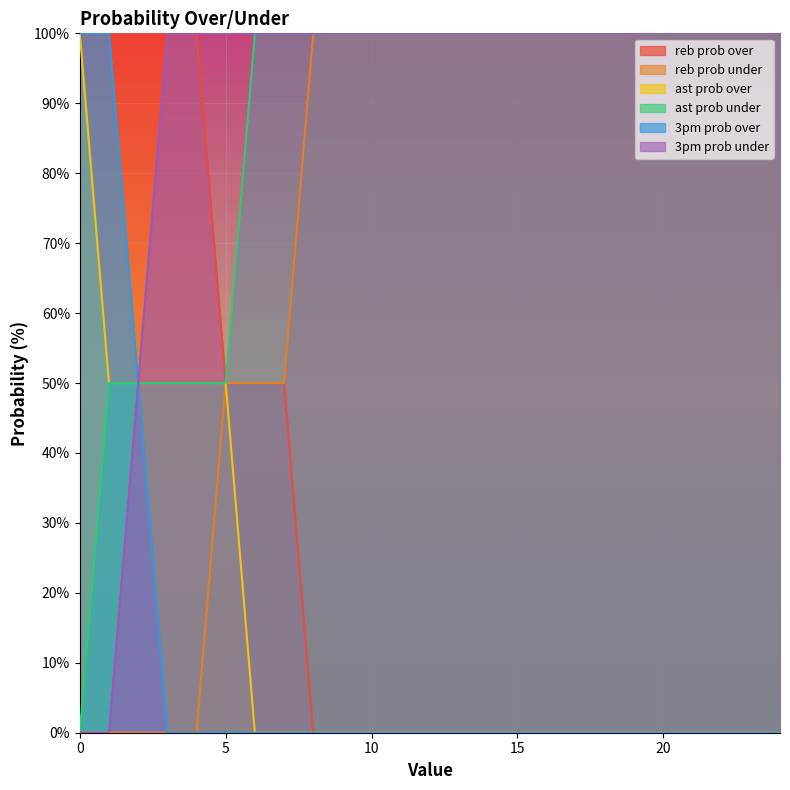

True or false: reb prob under has a value of 137 at 14.

False